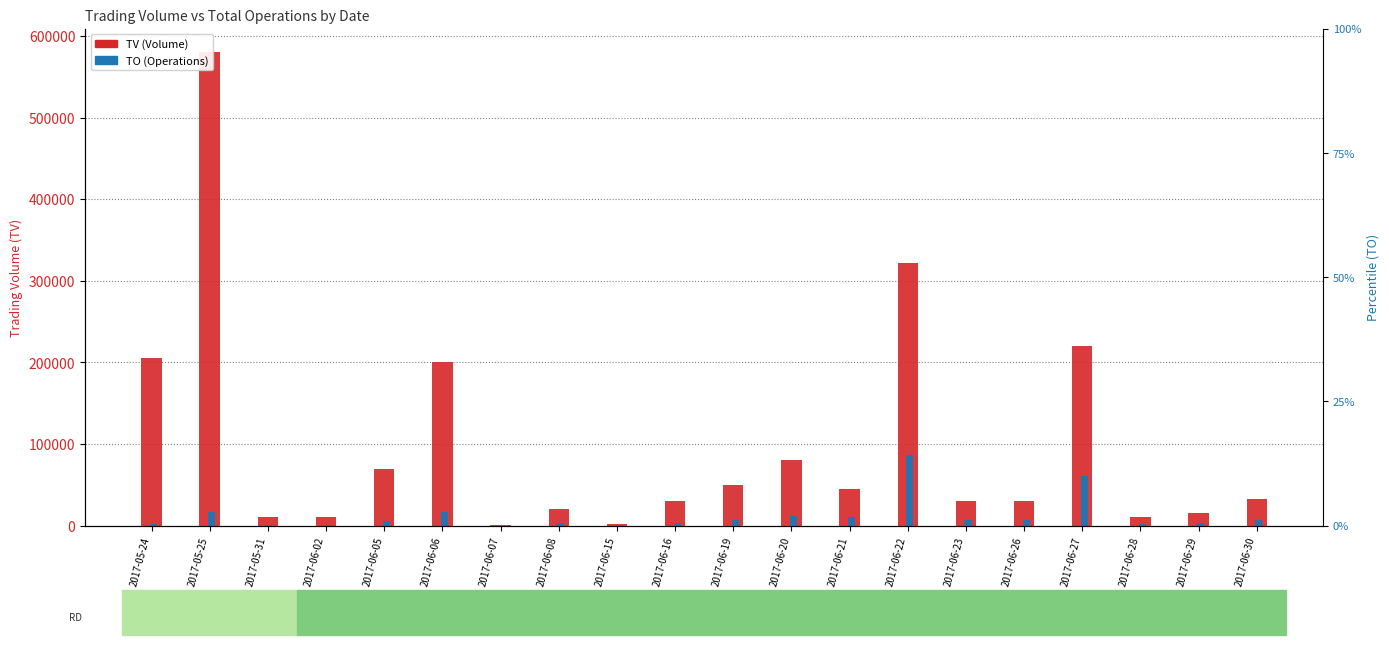

Rank the series at 2017-06-21 from highest to lowest value.

TV (Volume), TO (Operations)